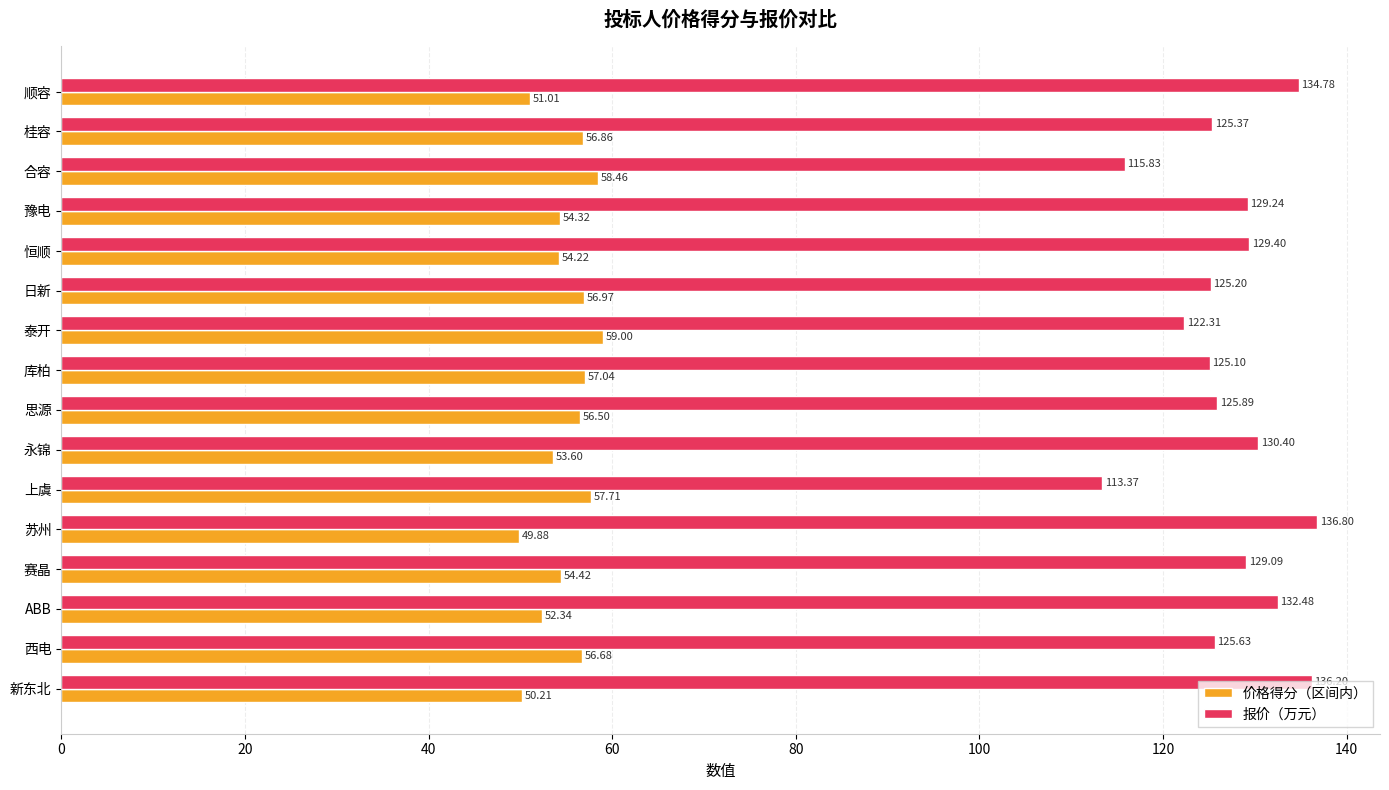

Is the value of 报价（万元） at 赛晶 greater than the value of 价格得分（区间内） at 思源?

Yes